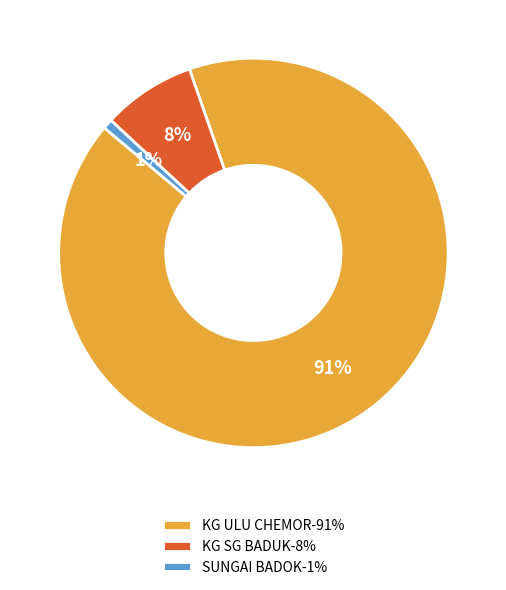

Which has a higher value, KG SG BADUK or KG ULU CHEMOR?

KG ULU CHEMOR